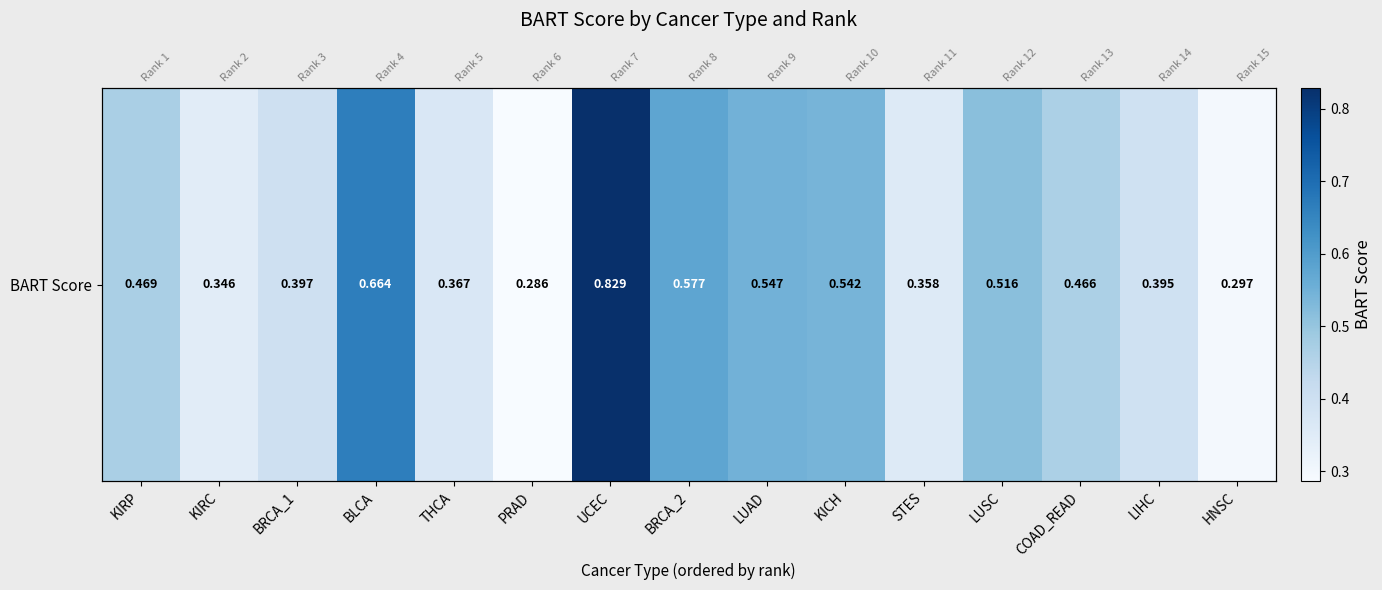

What is the minimum value shown in the chart?

0.3